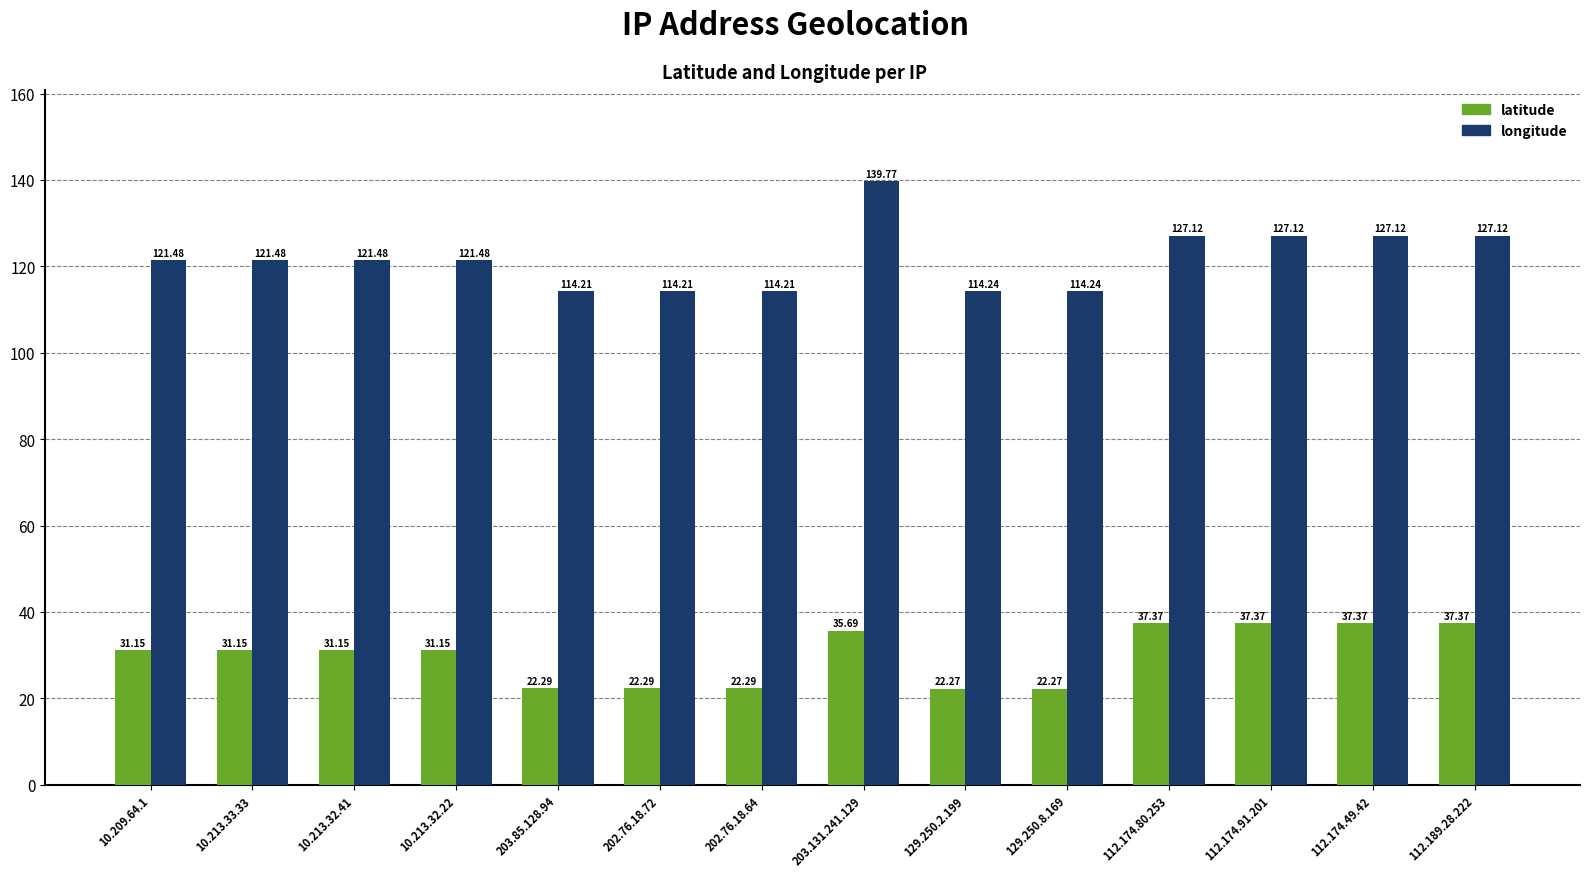

List the series in order of their peak value, lowest first.

latitude, longitude